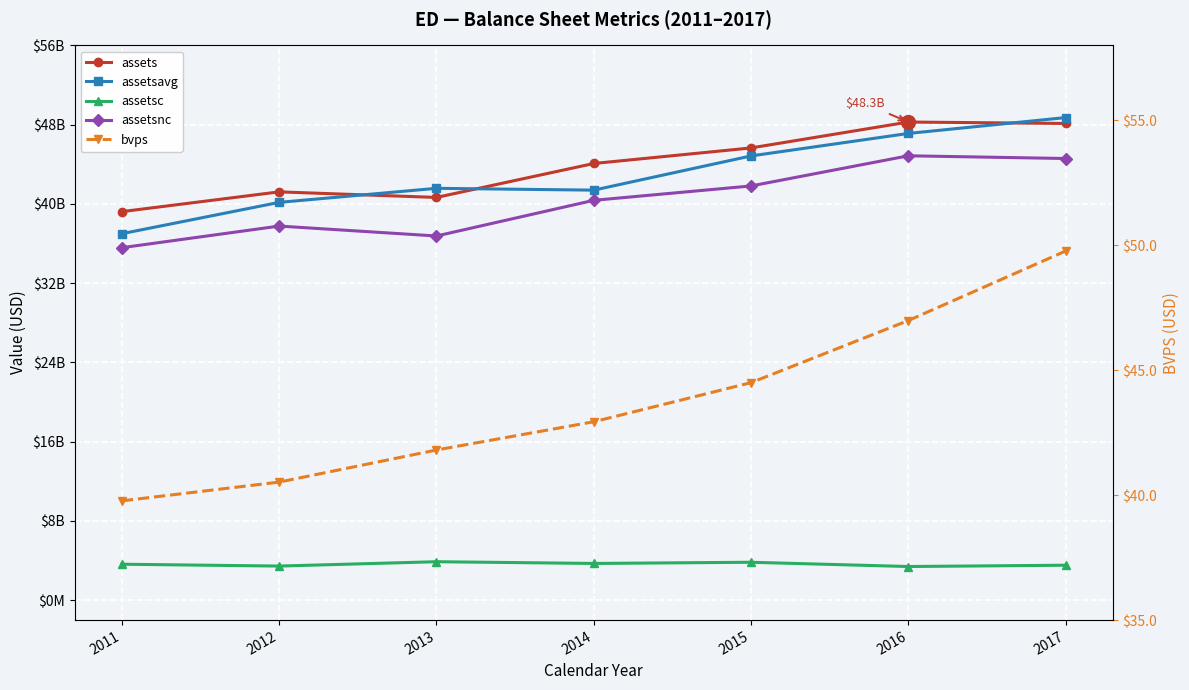

What is the average value of the bvps series?

43.8